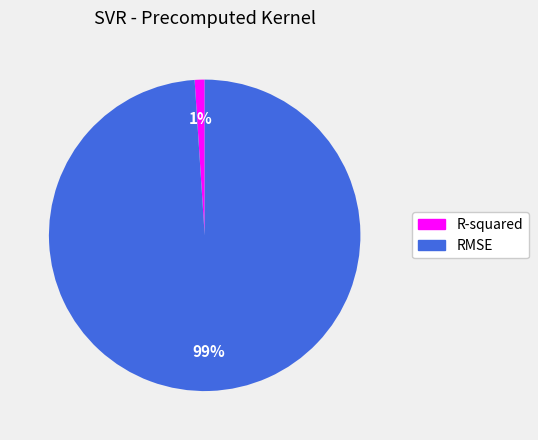

Is it true that RMSE is 89% of the pie?

False